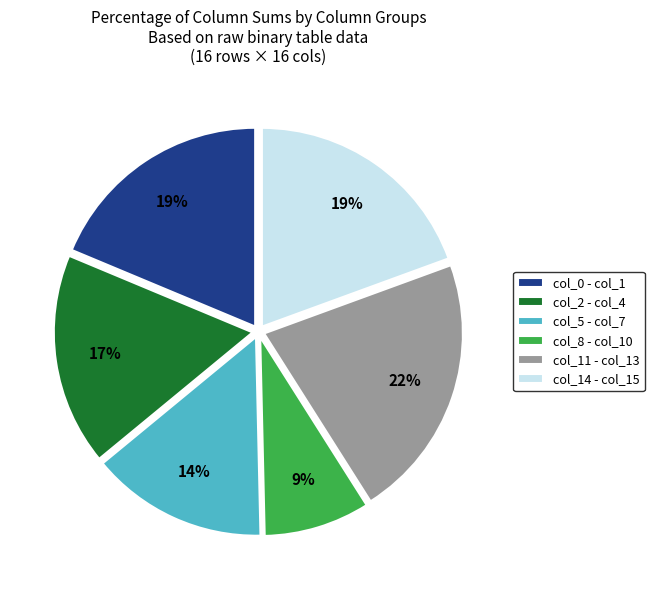

How many segments does this pie chart have?

6